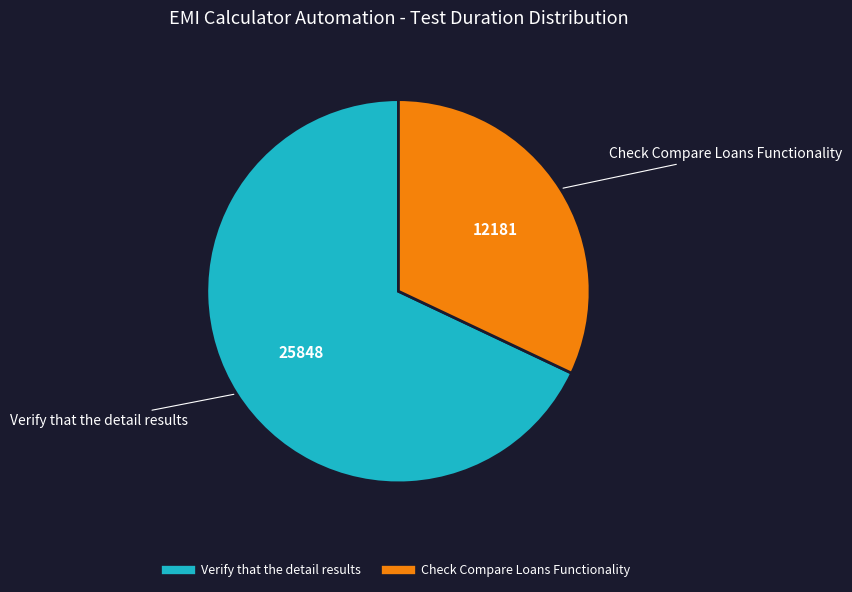

Combined, do Check Compare Loans Functionality and Verify that the detail results account for over 50%?

Yes